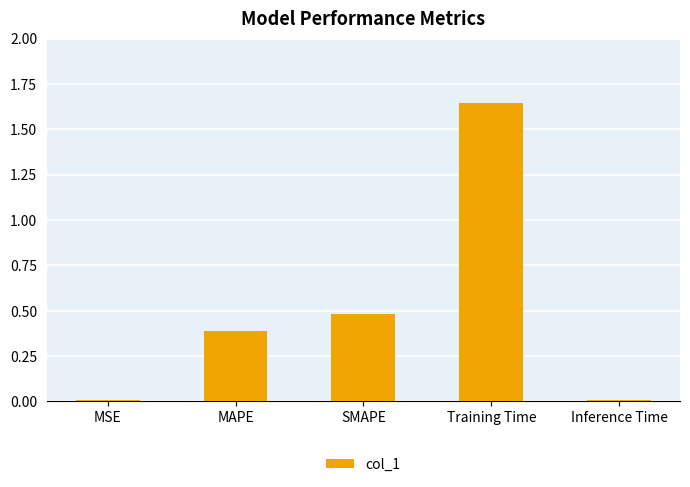

How many distinct data groups are displayed?

1